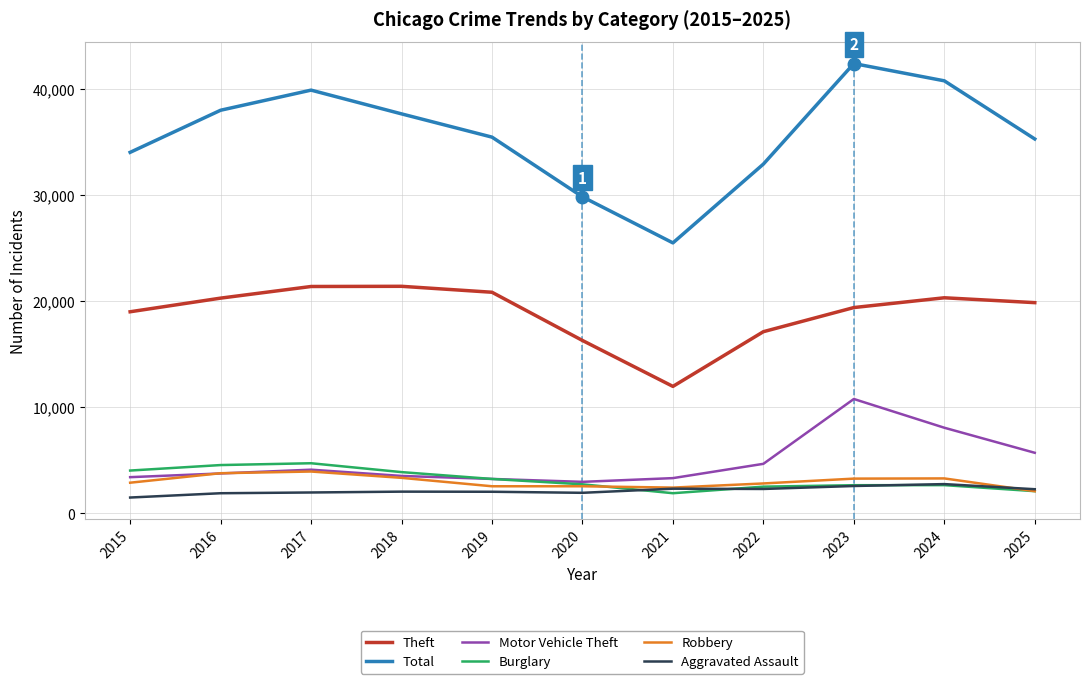

What is the approximate value of Robbery at 2017, to the nearest 50?

3950